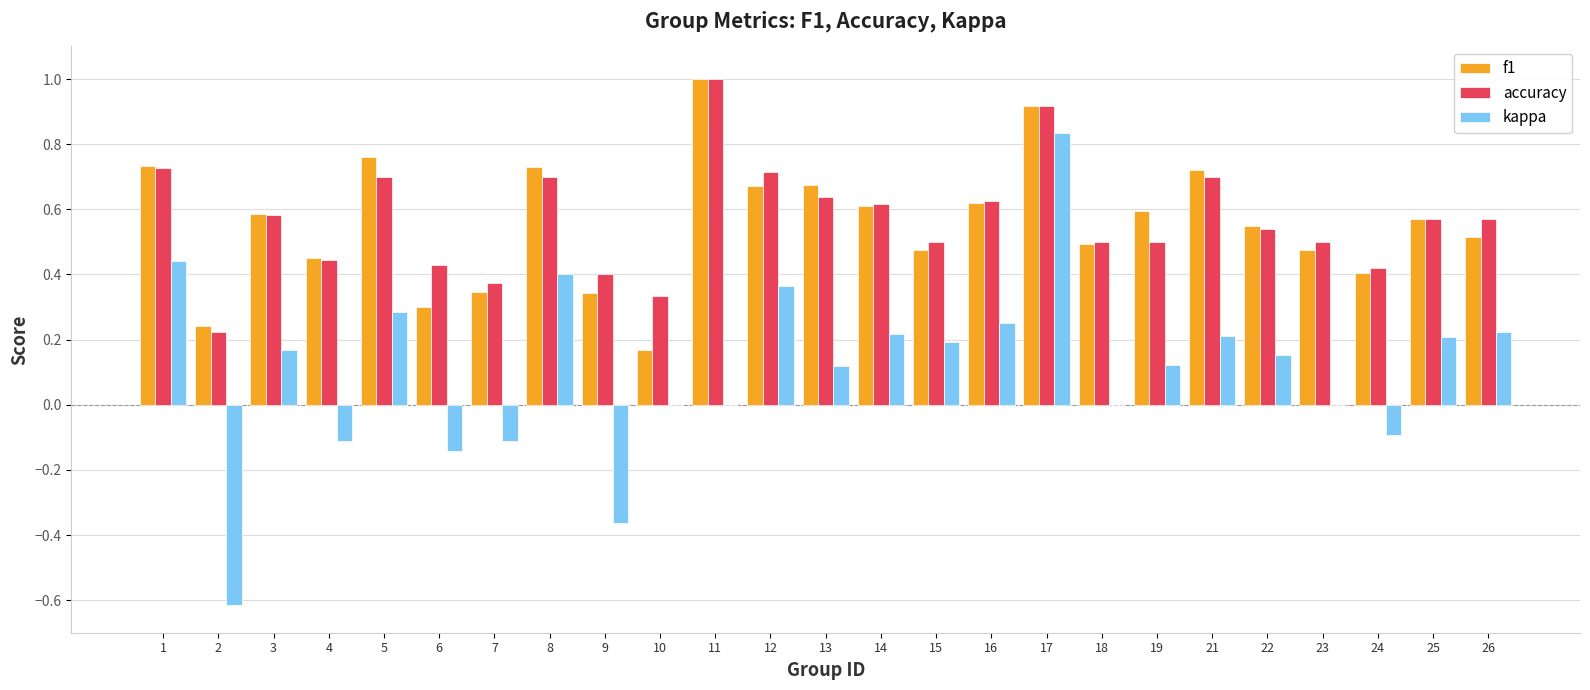

What are all the series names shown in the legend?

f1, accuracy, kappa